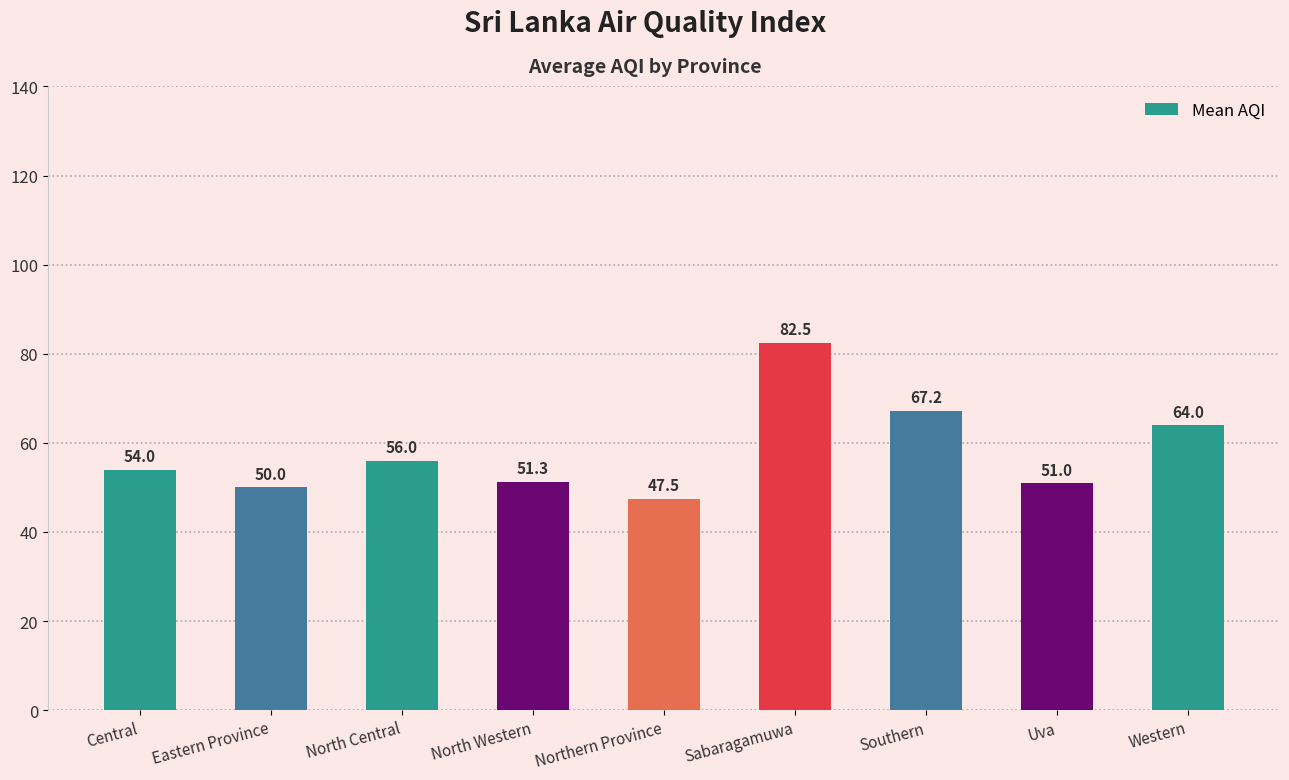

What is the approximate value at North Central?

56.0